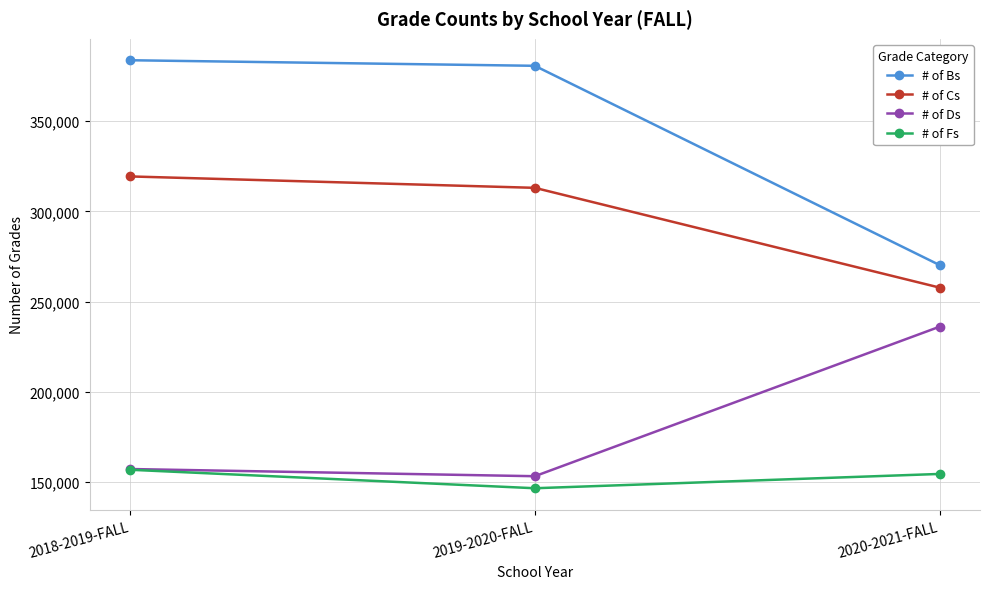

How many series are shown in this chart?

4